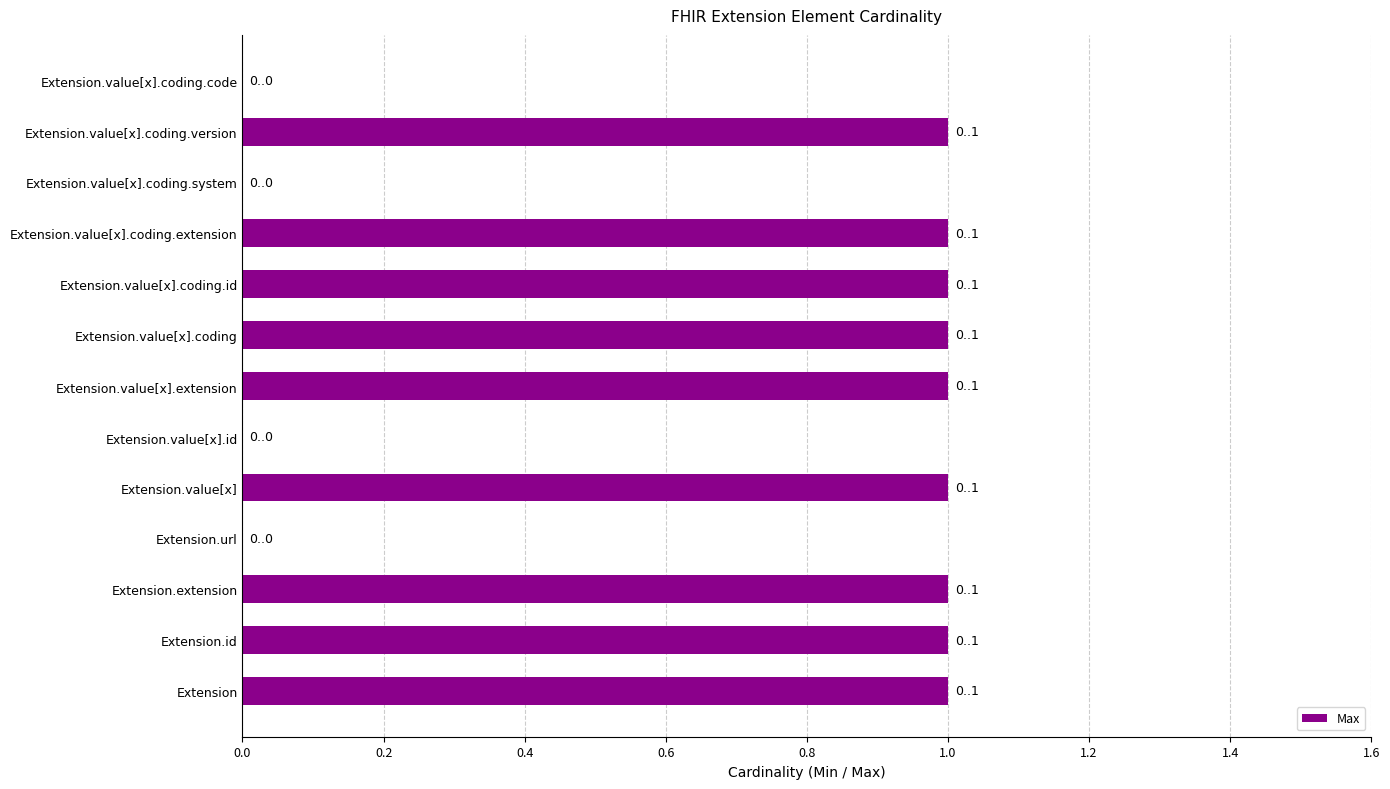

What is the change in value from Extension.url to Extension.value[x].coding.extension?

+1